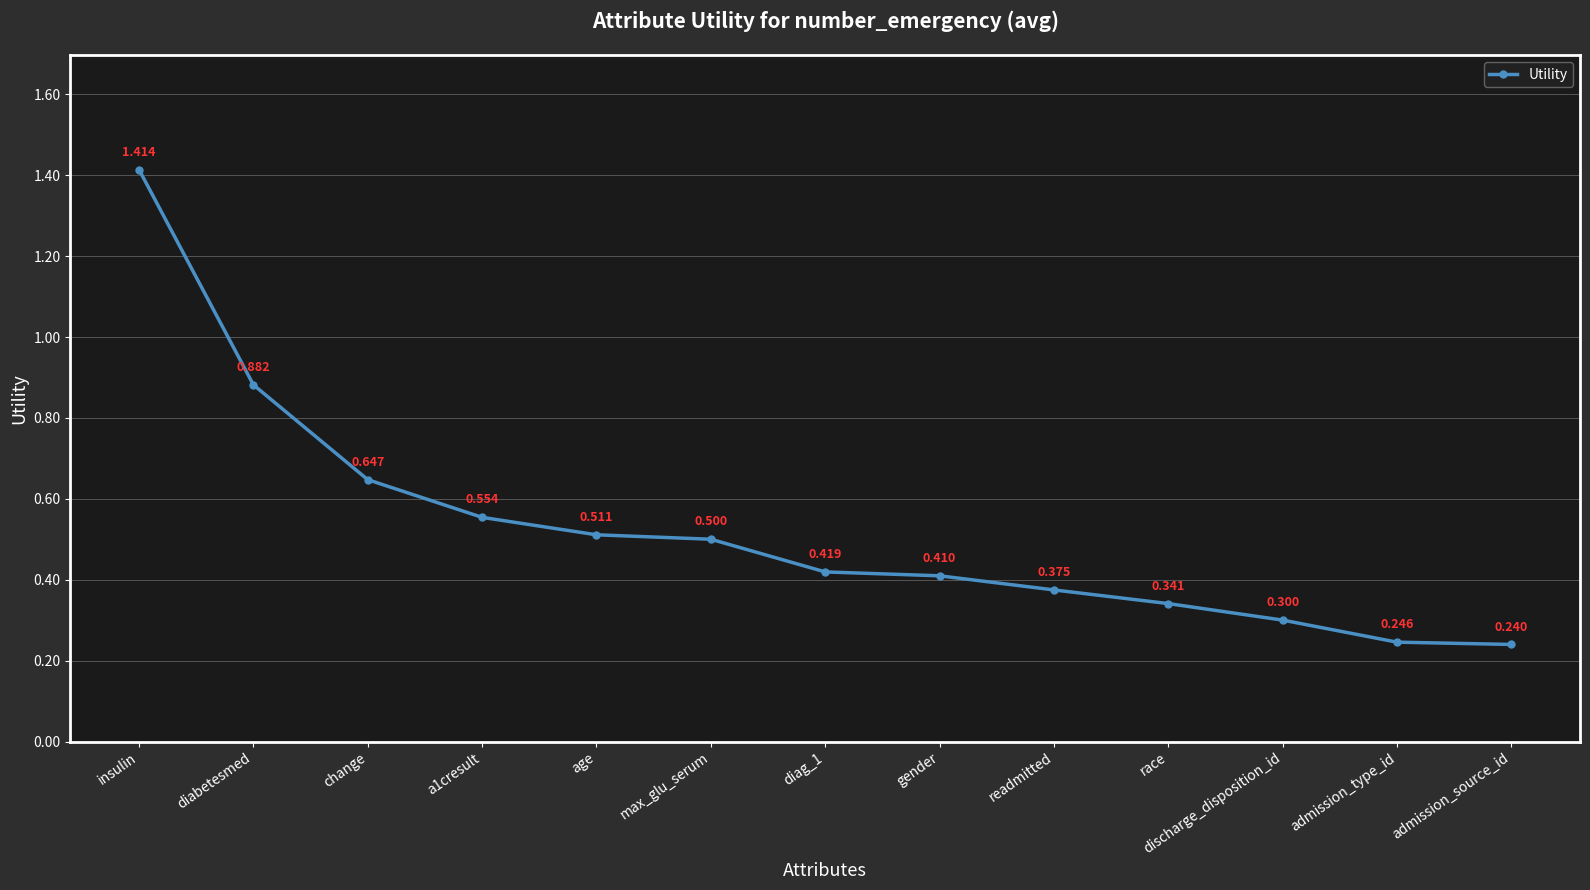

Count the number of data series in this chart.

1